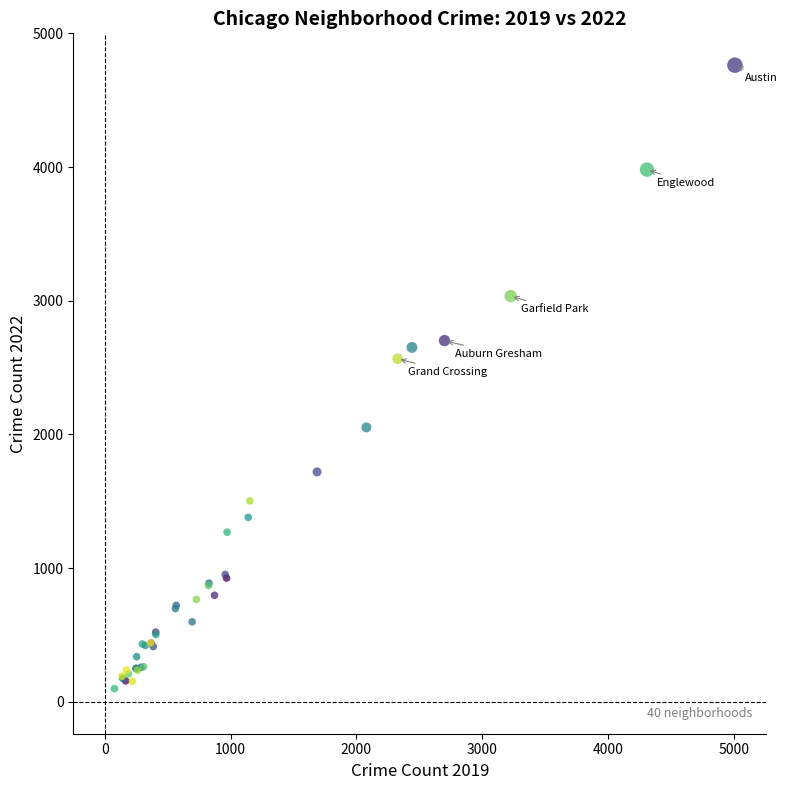

What Y value in the scatter plot is closest to 2430?

2566